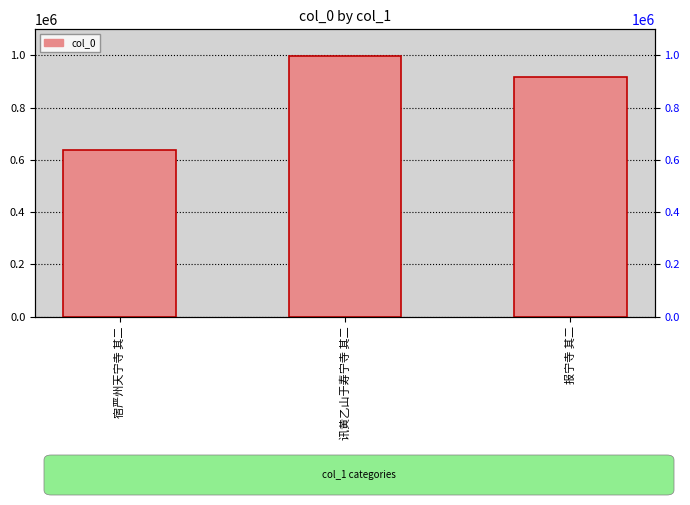

What is the value of the 3rd bar from the left?

919290